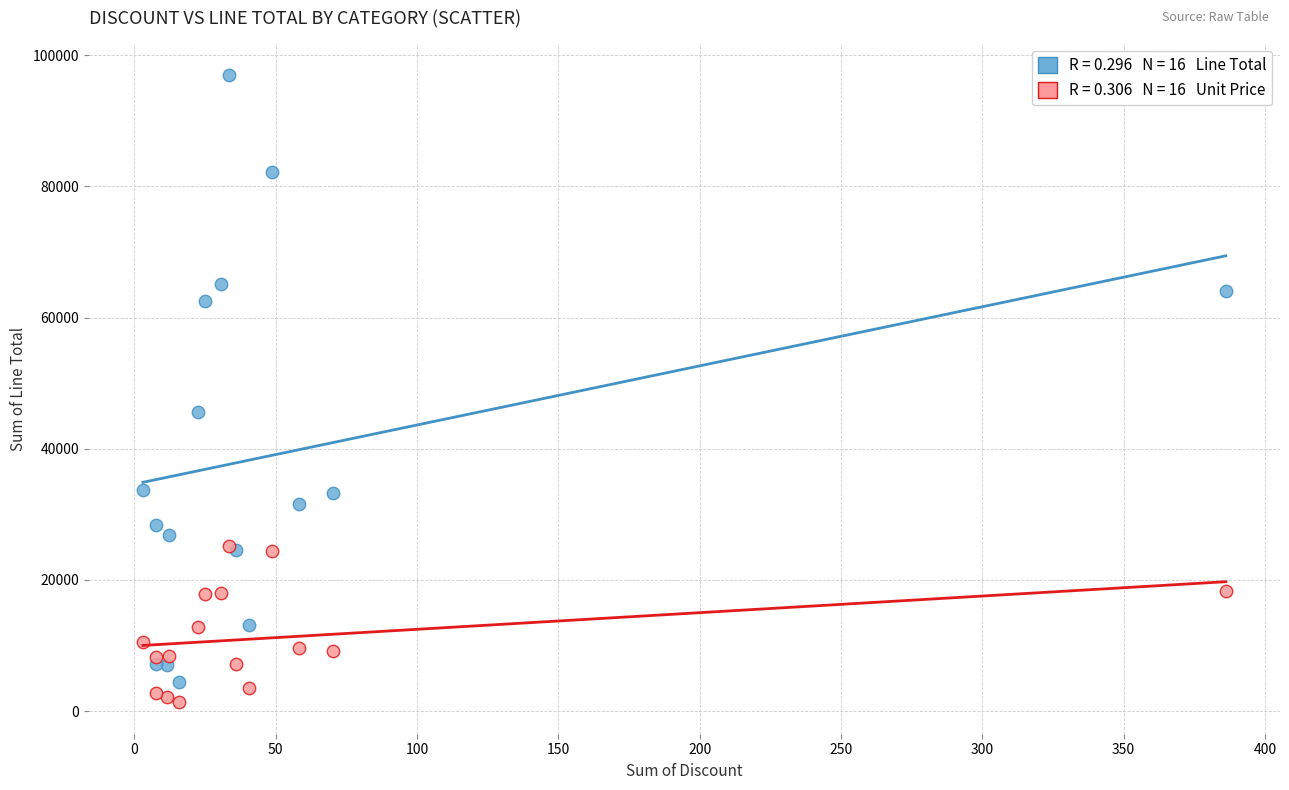

Across all series, what Y value is closest to 49155?

45623.5